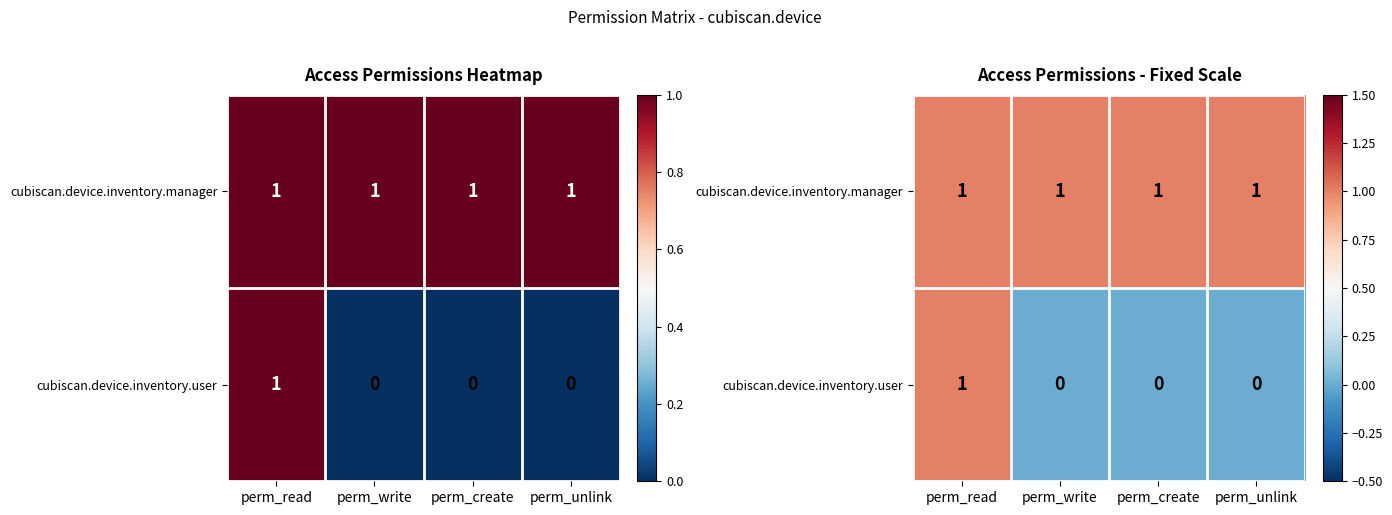

What is the total value across all series at perm_create?

1